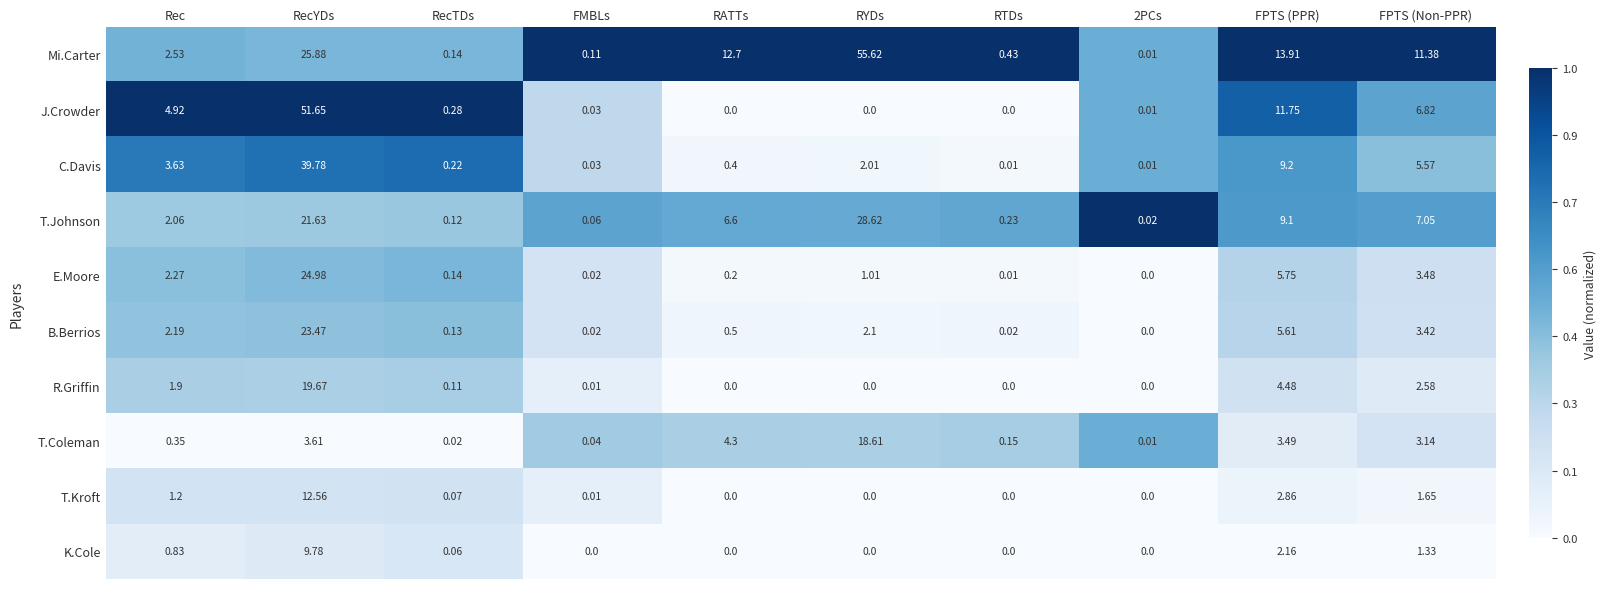

Which category has the highest value in the K.Cole series?

RecYDs